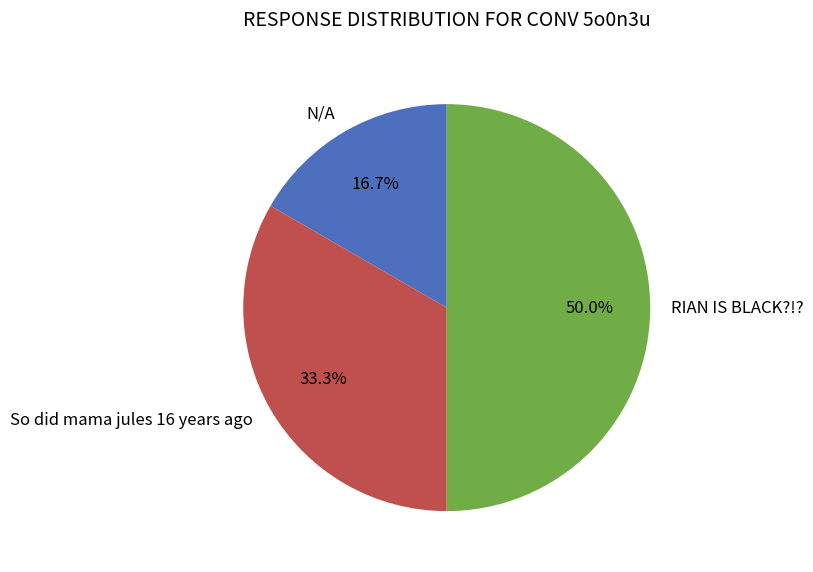

Which category has the smallest portion of the pie?

N/A